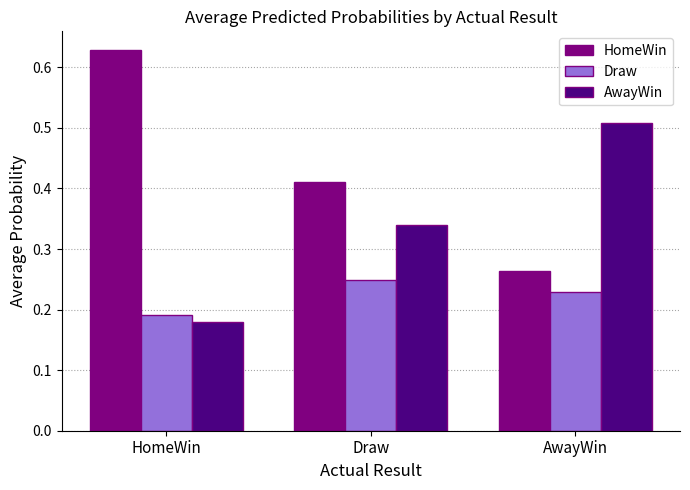

At which category does the chart reach its peak across all series?

HomeWin